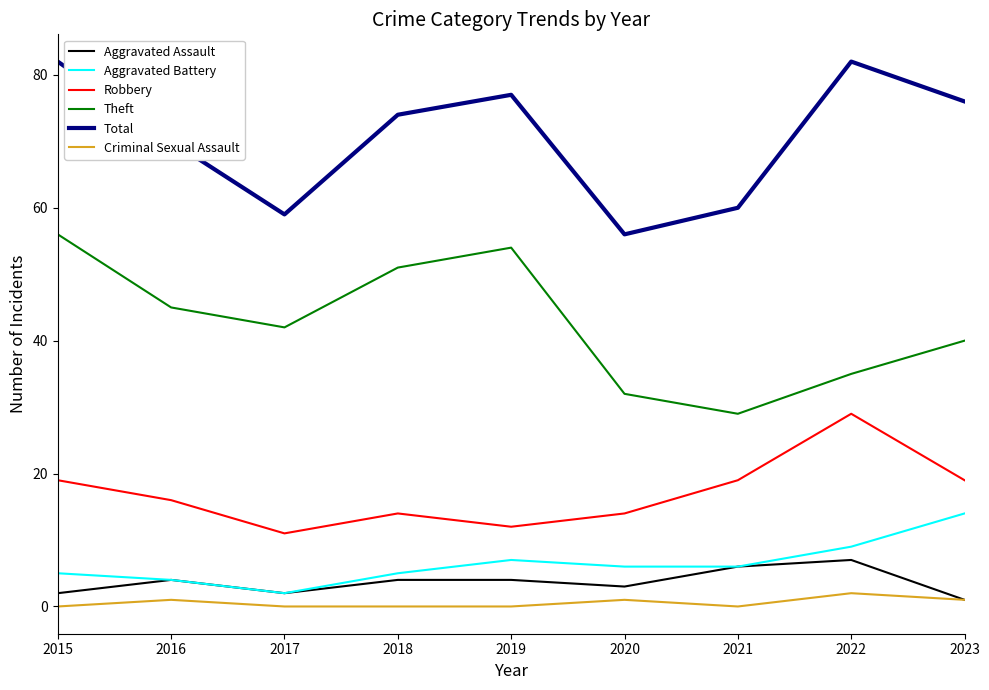

Which series has the largest total across all categories?

Total